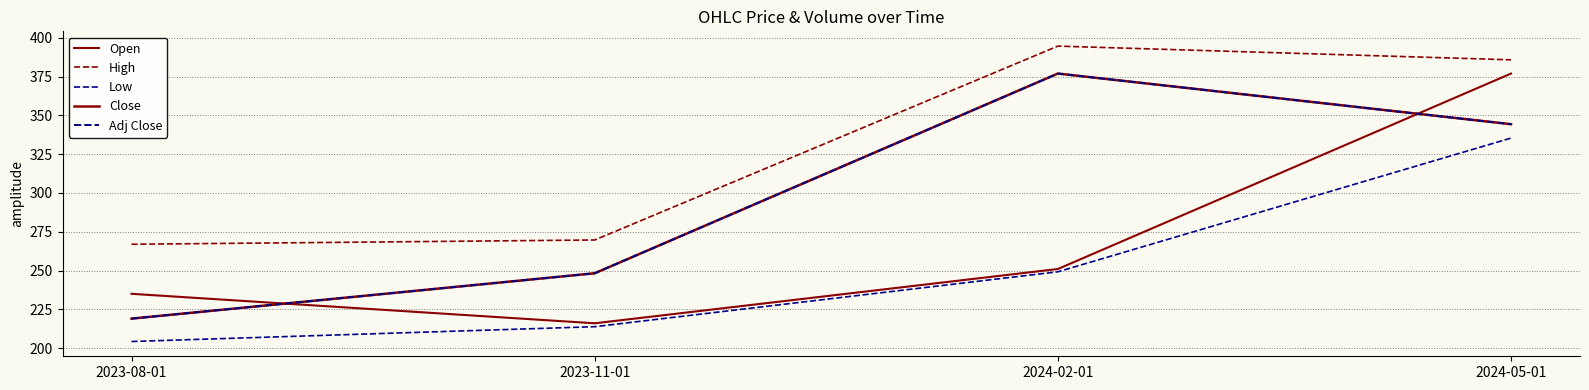

Is this an area chart (filled region under the line)?

No